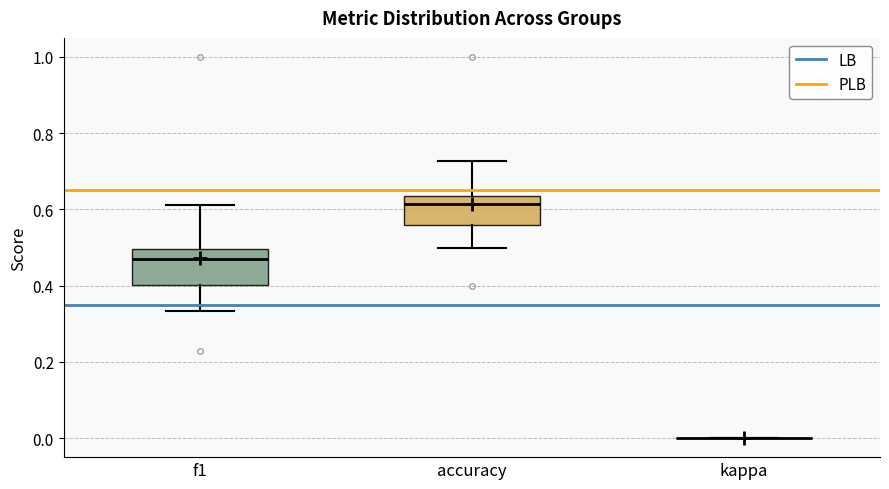

Reading left to right, read every box against the y-axis: the position of its median line, the range the box covers, and the ends of its whiskers. The values are not printed on the chart, so give them approximately, as read against the axis.

f1: median 0.46, box 0.40 to 0.50, whiskers 0.34 to 0.62
accuracy: median 0.62, box 0.56 to 0.64, whiskers 0.50 to 0.72
kappa: box collapsed to a line at 0.00, whiskers 0.00 to 0.00